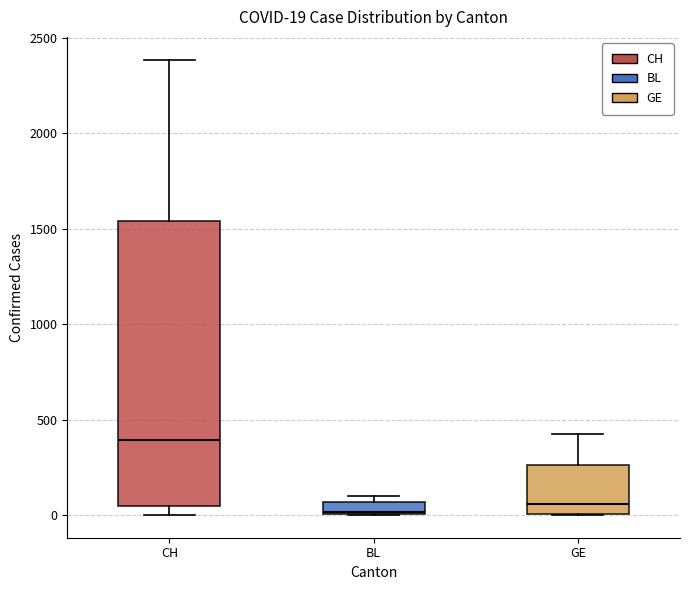

Comparing the boxes themselves (not the whiskers), which one is the tallest?

CH